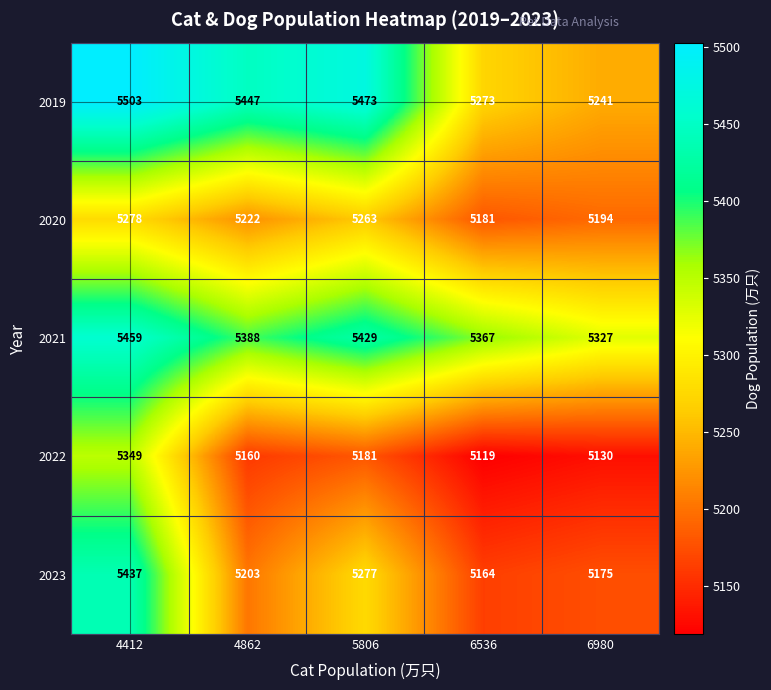

At which category does the chart reach its minimum across all series?

6536